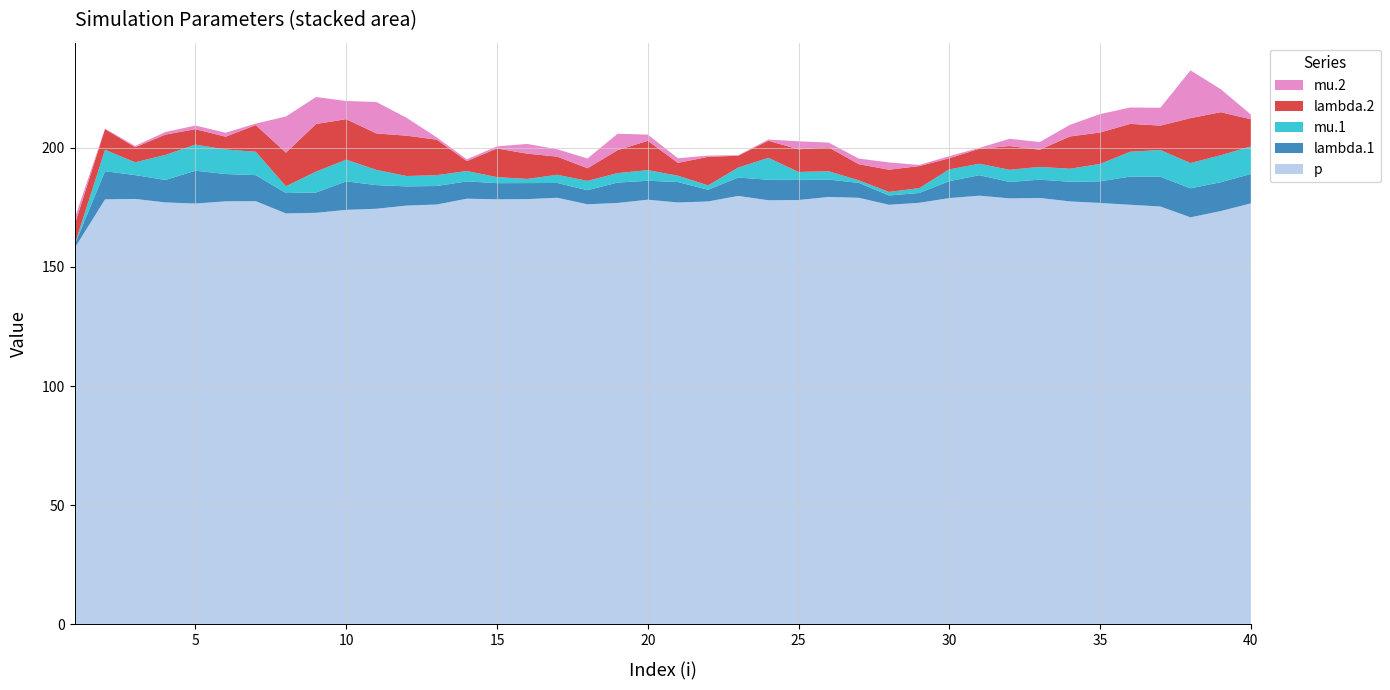

Reading left to right, transcribe all the data shown in this chart.

lambda.1: 1.5	11.8	10.0	9.4	13.8	11.5	10.9	8.5	8.5	12.0	9.9	8.1	7.8	7.3	6.8	6.7	6.2	5.9	8.6	8.0	8.6	4.9	7.7	8.6	8.5	7.3	6.3	3.9	4.1	7.1	8.6	6.9	7.7	8.2	9.1	11.8	12.5	12.2	12.1	12.3
mu.1: 0.1	9.0	5.4	10.5	11.0	10.3	9.8	2.8	8.8	9.1	6.4	4.3	4.5	4.4	2.5	1.7	3.4	3.9	4.0	4.5	2.7	1.8	4.2	9.2	3.3	3.5	1.1	1.5	2.0	5.0	4.8	5.1	5.4	5.5	7.3	10.4	11.2	10.6	11.3	11.6
lambda.2: 8.3	8.7	6.3	8.5	6.5	5.4	11.2	14.1	20.0	17.0	15.3	16.9	14.9	4.2	12.0	10.6	7.6	5.3	9.6	12.3	5.4	12.0	5.0	7.2	9.5	10.1	6.8	9.3	9.3	4.7	6.3	9.9	7.2	13.6	13.2	11.7	10.2	18.9	18.1	11.4
mu.2: 2.6	0.2	0.6	1.1	1.5	1.7	0.6	15.2	11.3	7.6	13.2	7.5	1.0	0.8	0.9	4.1	3.1	4.1	6.9	2.6	1.9	0.5	0.2	0.5	3.4	2.0	2.4	3.0	0.5	0.9	0.4	3.1	3.2	4.9	7.7	6.9	7.5	20.1	9.7	2.0
p: 158.1	178.4	178.6	177.1	176.6	177.6	177.6	172.5	172.7	174.0	174.4	175.8	176.2	178.7	178.4	178.5	179.1	176.3	176.9	178.2	177.1	177.5	179.8	178.0	178.1	179.4	179.0	176.1	176.9	178.9	179.9	178.8	179.0	177.5	176.9	176.1	175.4	170.8	173.5	176.7